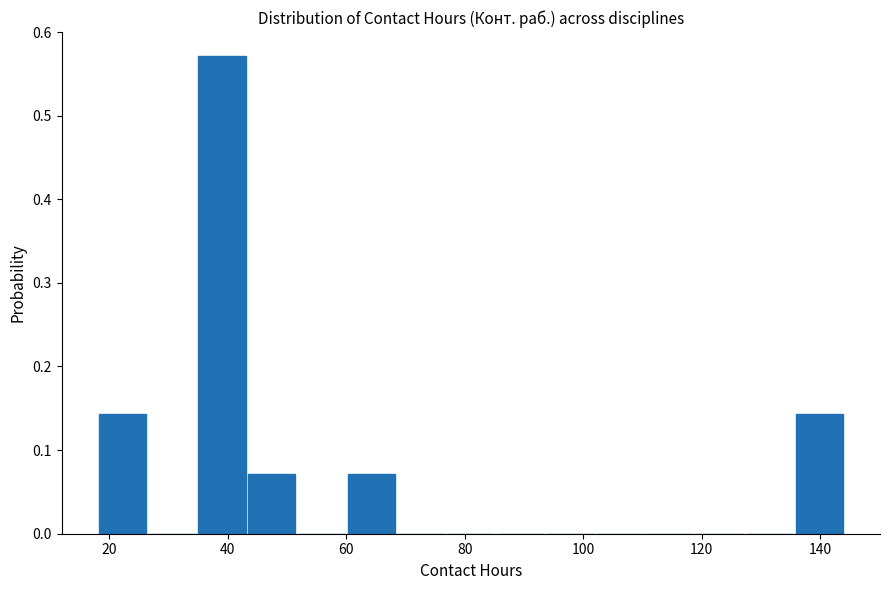

Reading left to right, list every bar in this chart as the range it spans on the x-axis followed by its height. Neither the bar edges nor the heights are printed on the chart, so give them approximately, as read against the axes.

18.0 to 26.4: 0.14
26.4 to 34.8: 0
34.8 to 43.2: 0.57
43.2 to 51.6: 0.07
51.6 to 60.0: 0
60.0 to 68.4: 0.07
68.4 to 76.8: 0
76.8 to 85.2: 0
85.2 to 93.6: 0
93.6 to 102.0: 0
102.0 to 110.4: 0
110.4 to 118.8: 0
118.8 to 127.2: 0
127.2 to 135.6: 0
135.6 to 144.0: 0.14